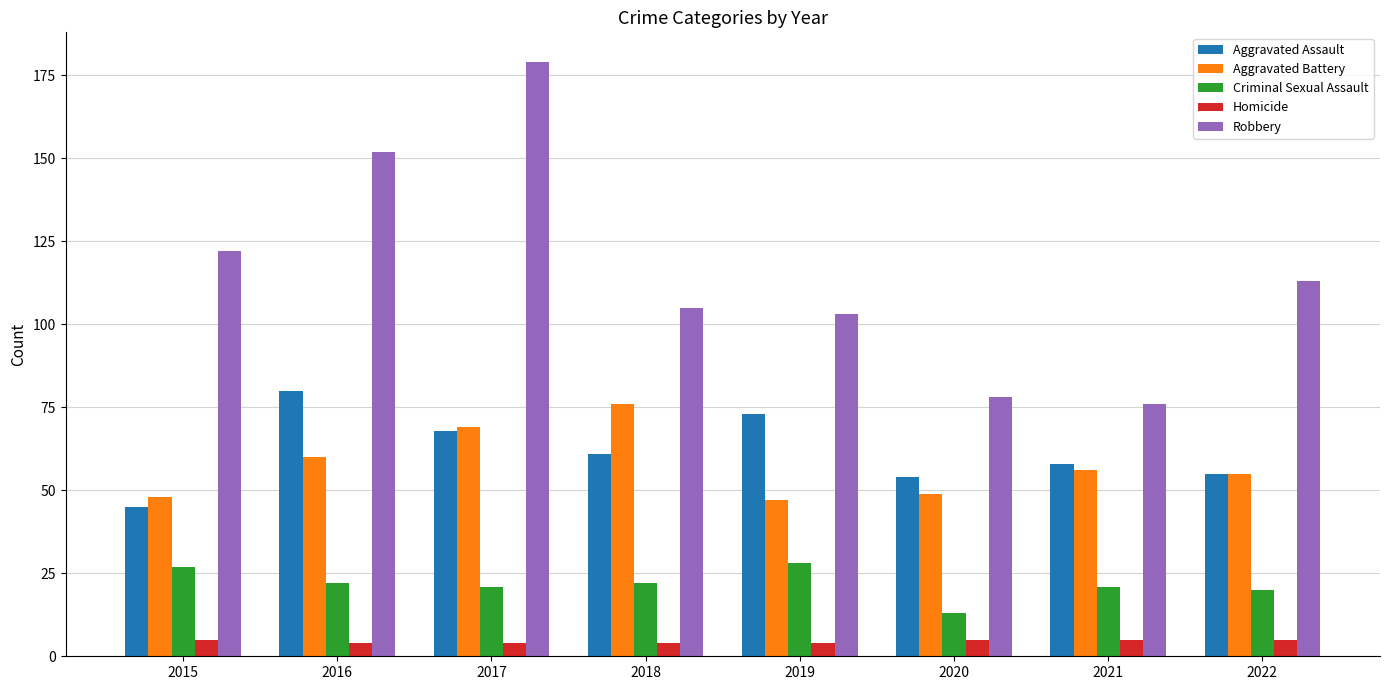

Rank the series at 2015 from lowest to highest value.

Homicide, Criminal Sexual Assault, Aggravated Assault, Aggravated Battery, Robbery